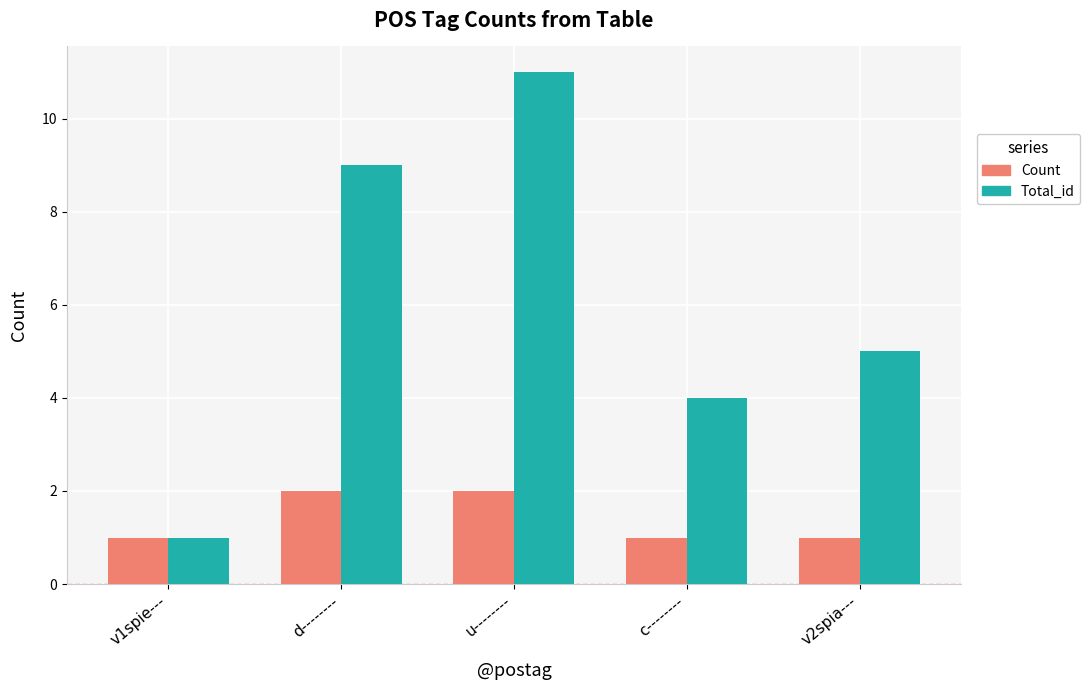

Is it true that Count equals 1 at u--------?

False